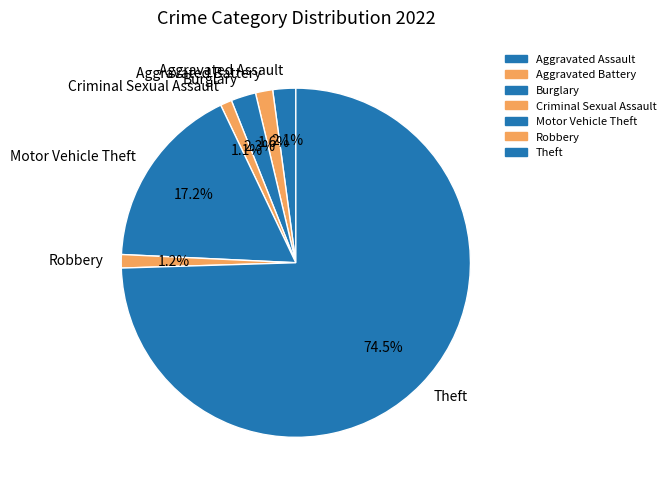

Which category has the biggest portion of the pie?

Theft